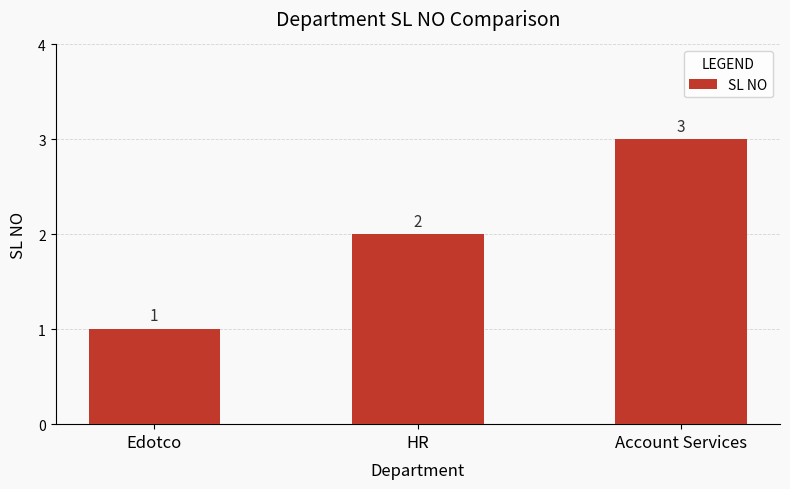

What is the average value?

2